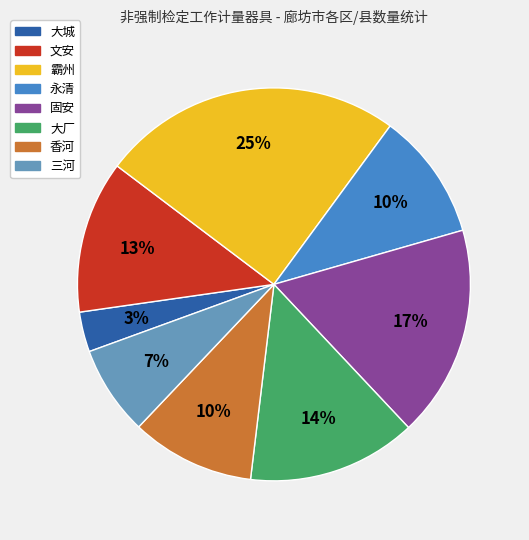

Does 香河 account for over 50% of the chart?

No